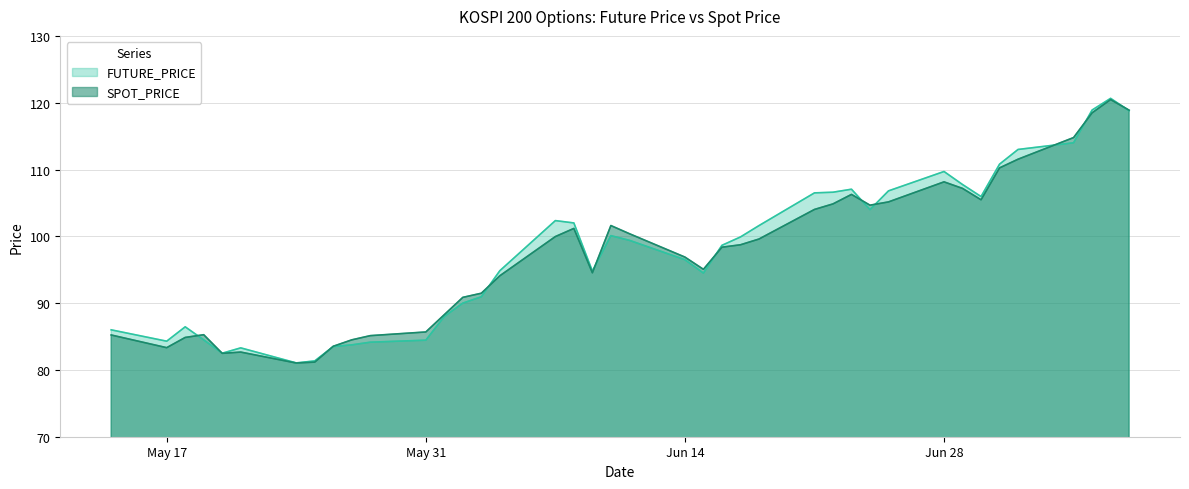

Which series has the largest total across all categories?

FUTURE_PRICE